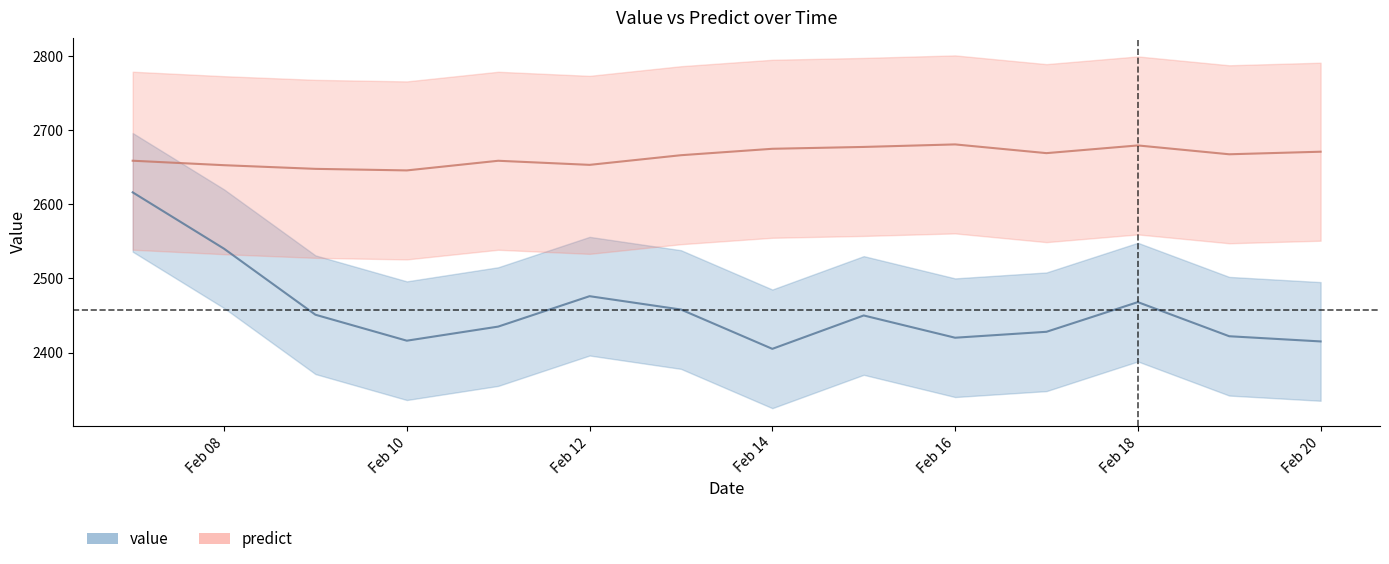

At 1994-02-19, list the series in order from largest to smallest.

predict, value